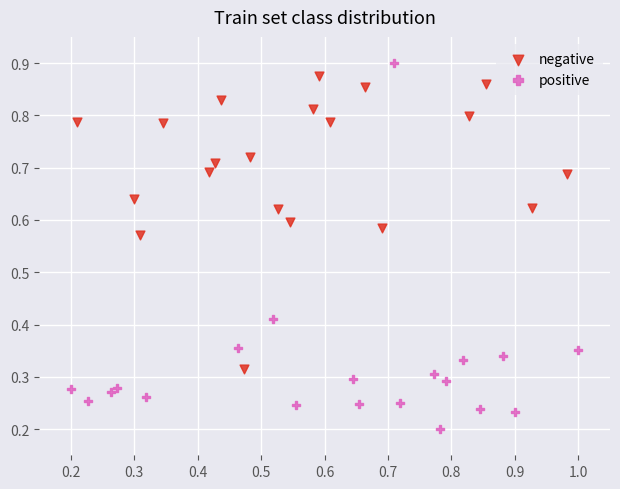

What are all the series names shown in the legend?

negative, positive